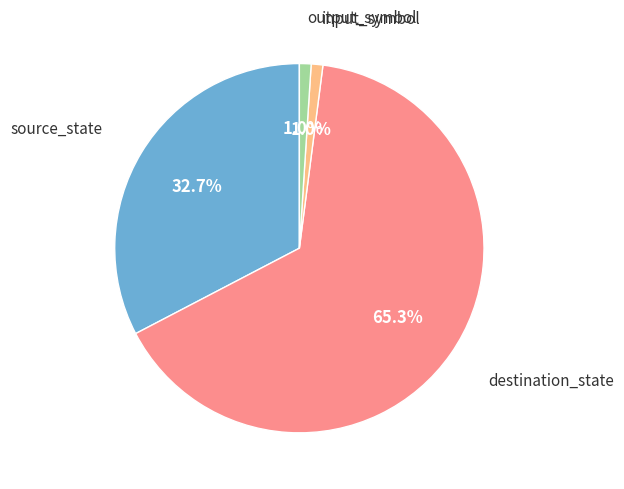

Does any single category account for the majority?

Yes